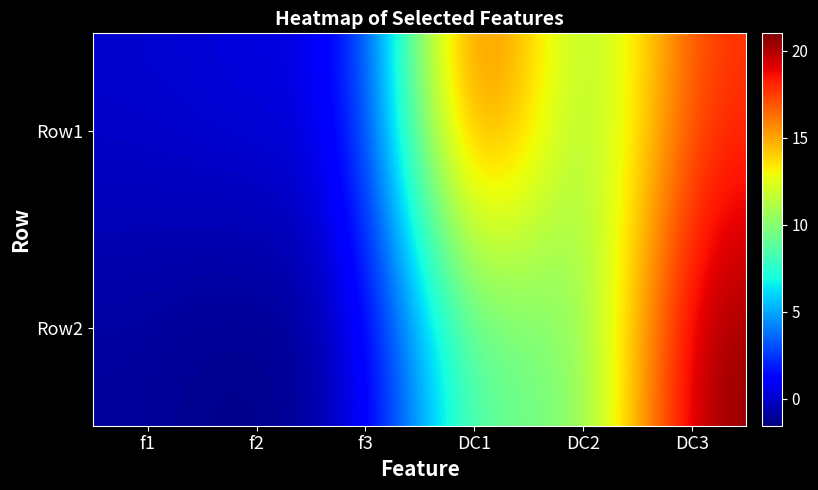

What is the maximum value for Row1?

20.0